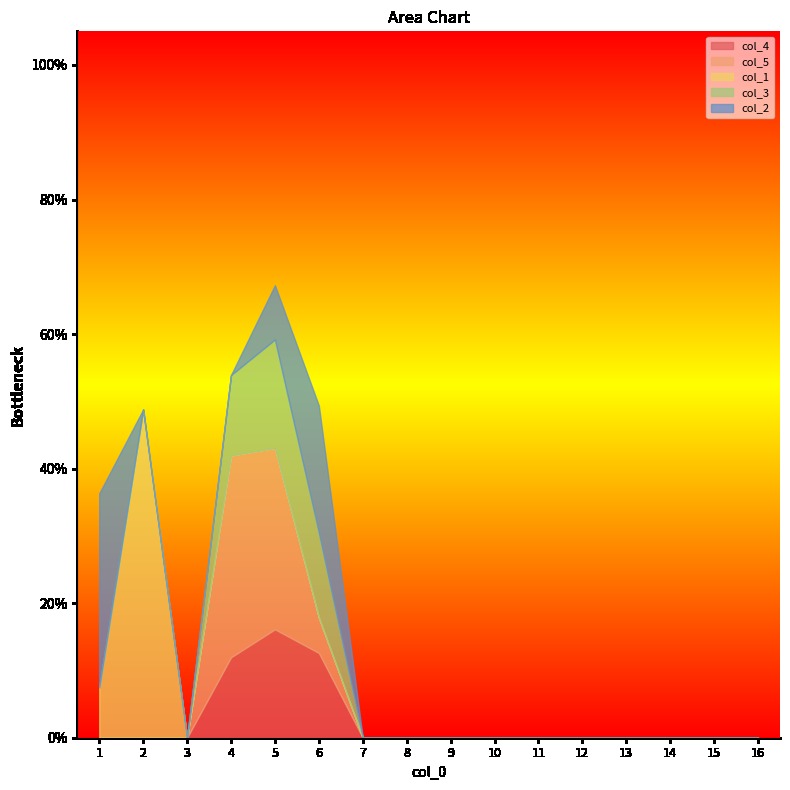

True or false: col_3 has more than 1 interior local peaks.

False